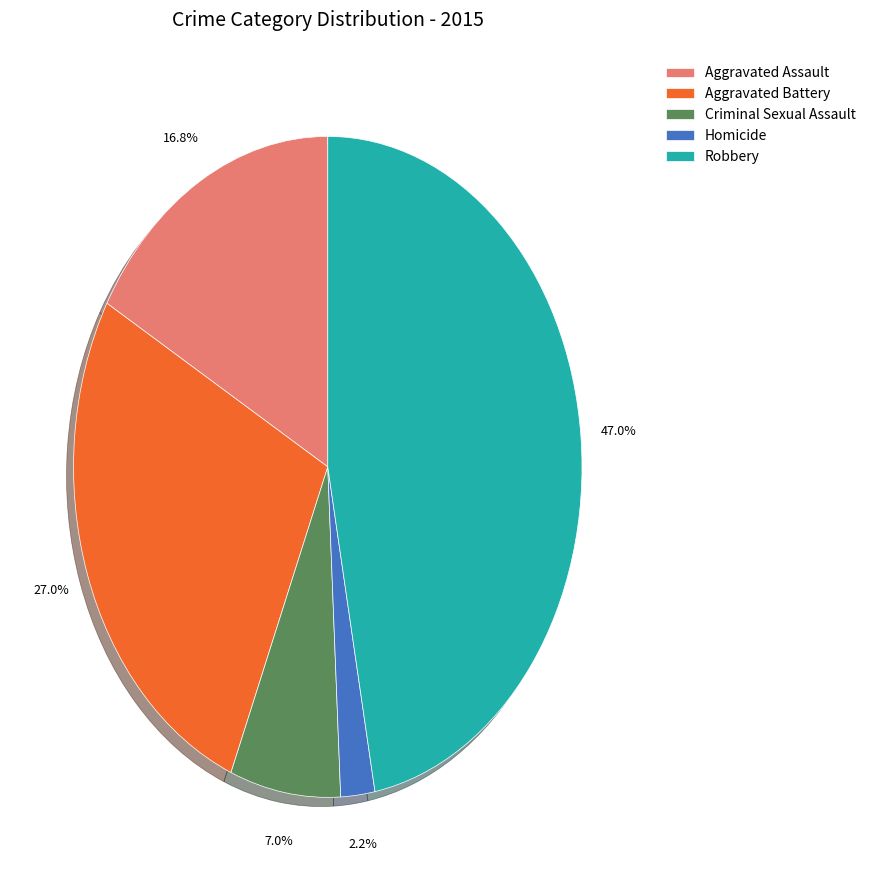

Which slice is the largest?

Robbery